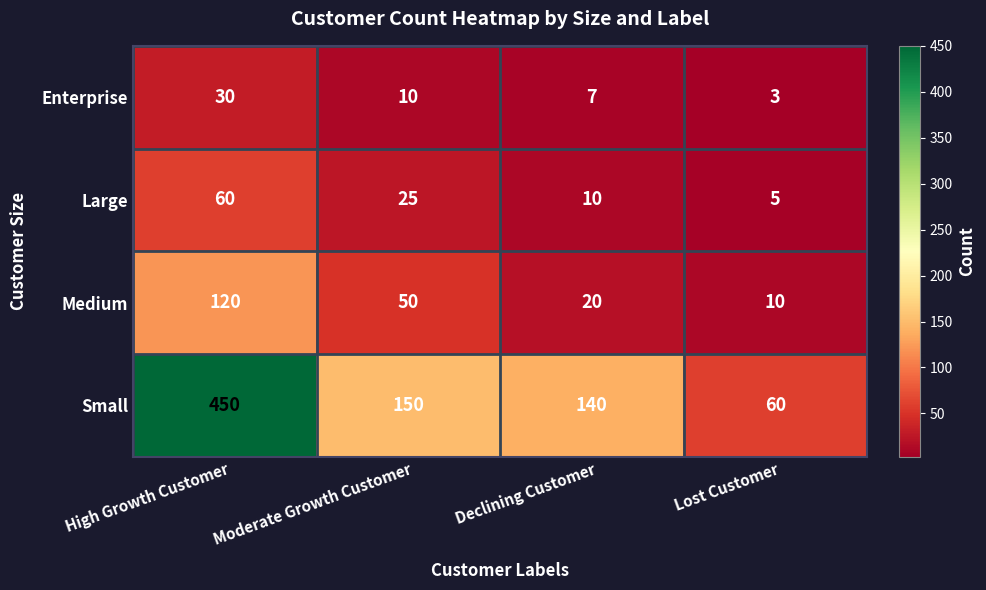

Which label corresponds to the largest value in the chart?

High Growth Customer